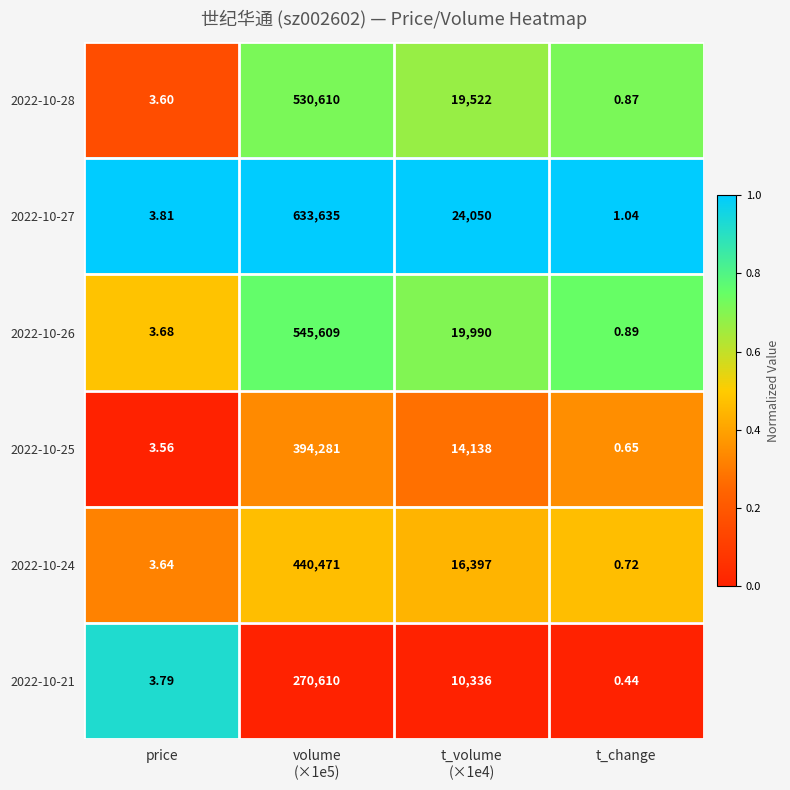

Which category has the highest value across all series?

volume
(×1e5)